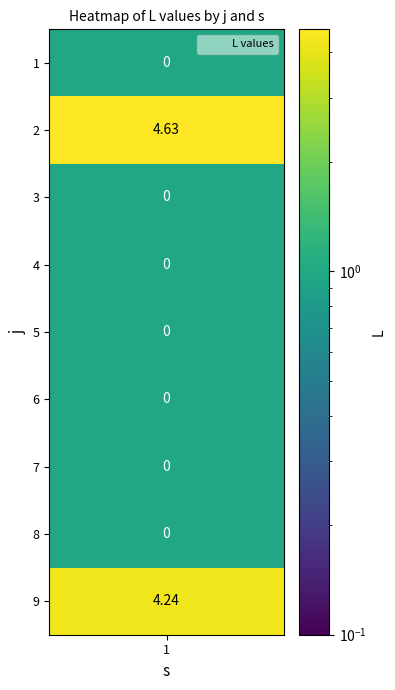

Reading left to right, transcribe all the data shown in this chart.

0.0	4.6	0.0	0.0	0.0	0.0	0.0	0.0	4.2